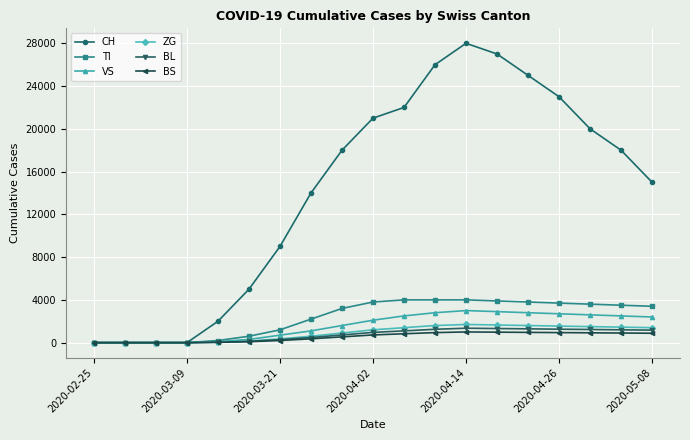

Which series has the largest range (max minus min)?

CH